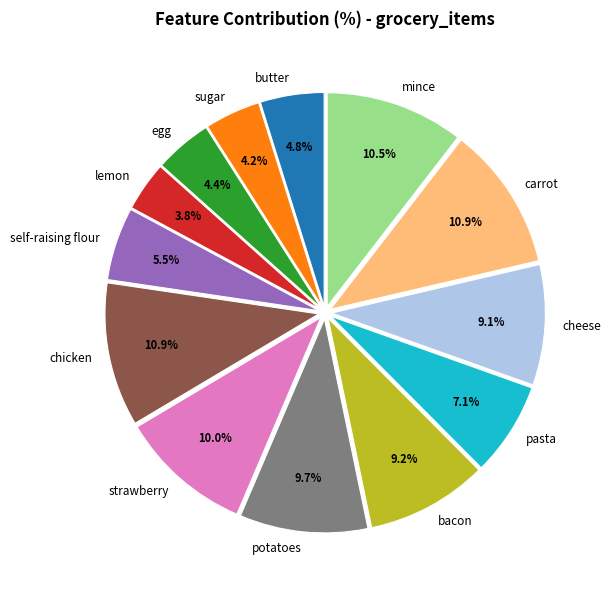

Between strawberry and egg, which is larger?

strawberry